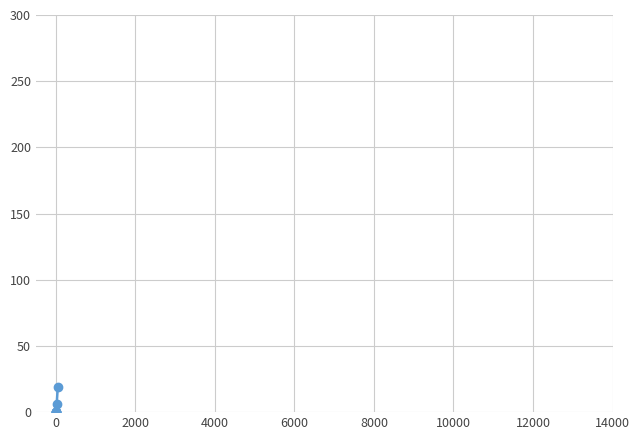

List the series in order of their peak value, highest first.

retweet_count, reply_count, quote_count